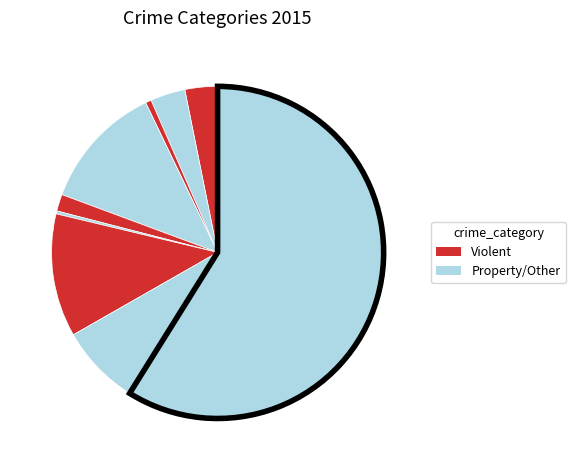

How many segments does this pie chart have?

9